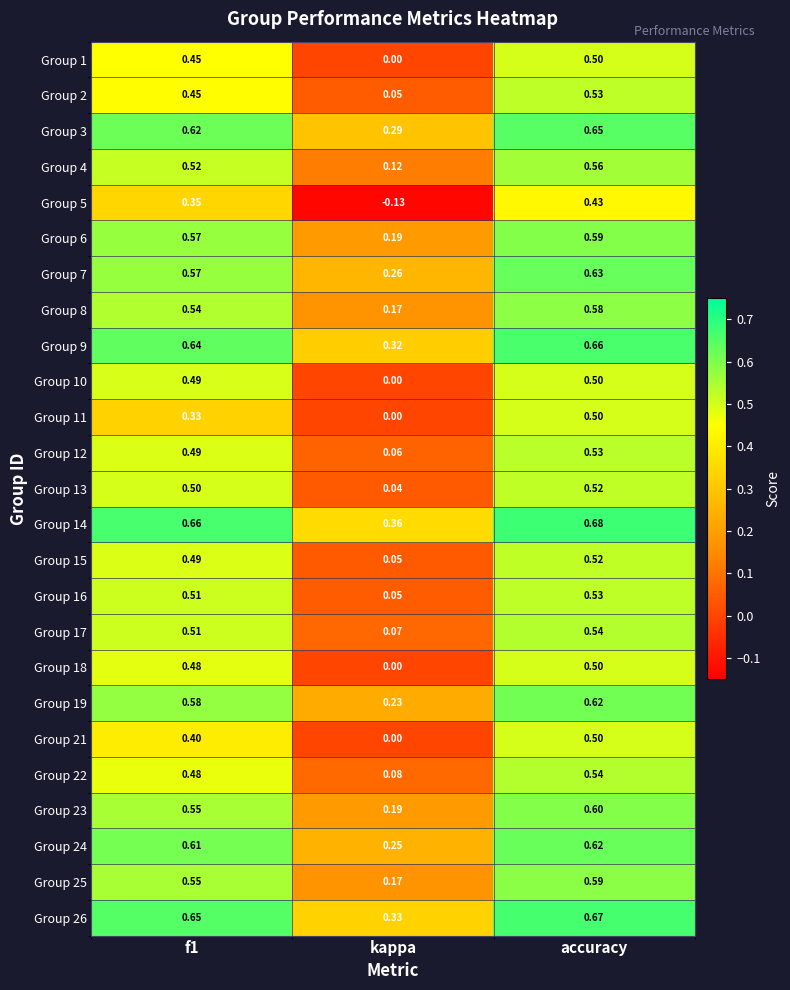

At which category does the chart reach its minimum across all series?

kappa